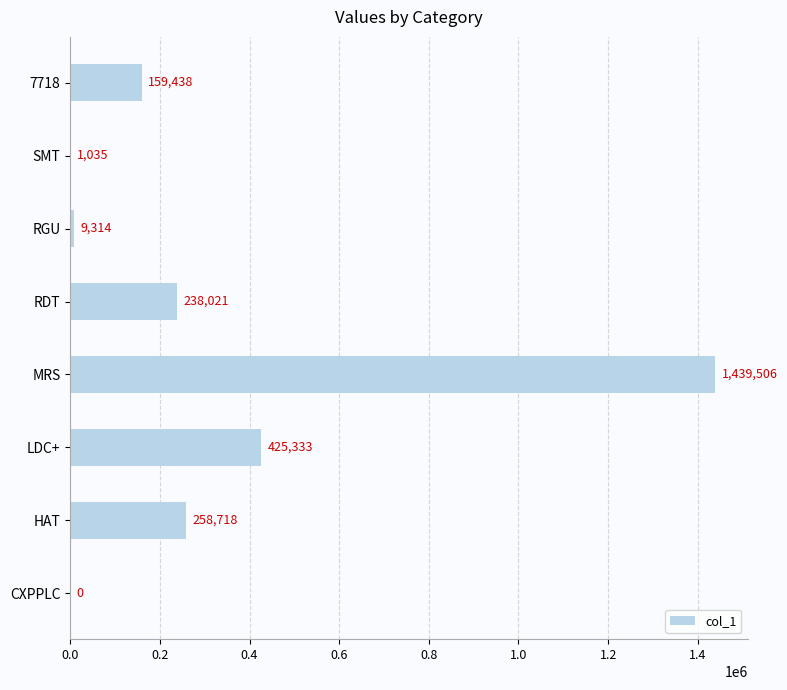

What is the average value?

316421